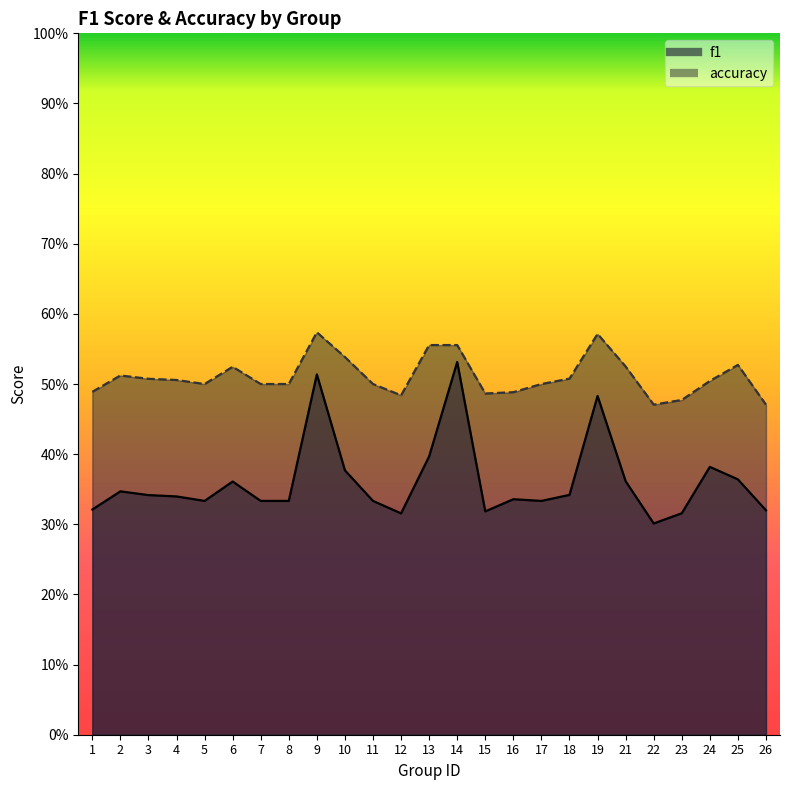

Is the value of f1 at 11 greater than the value of accuracy at 15?

No